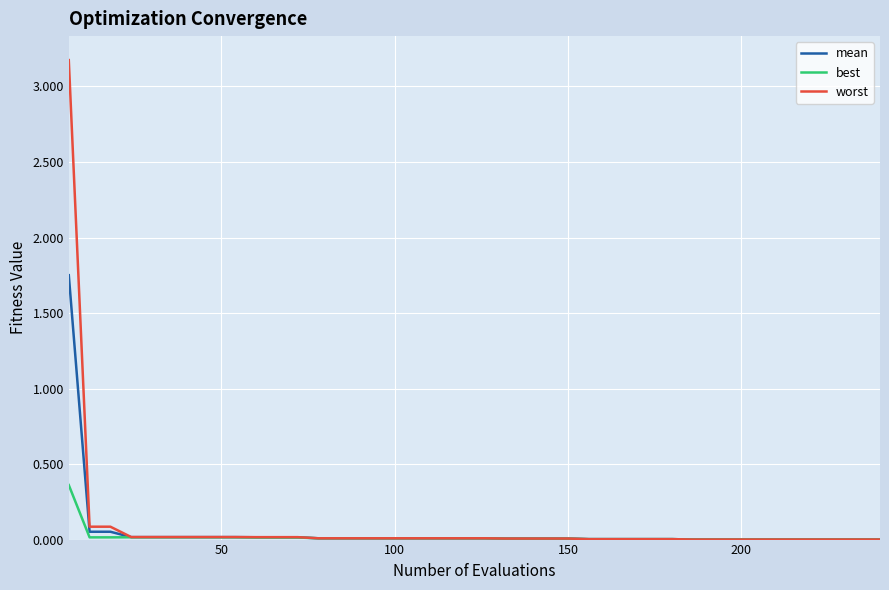

Rank the series by their average value, from highest to lowest.

worst, mean, best